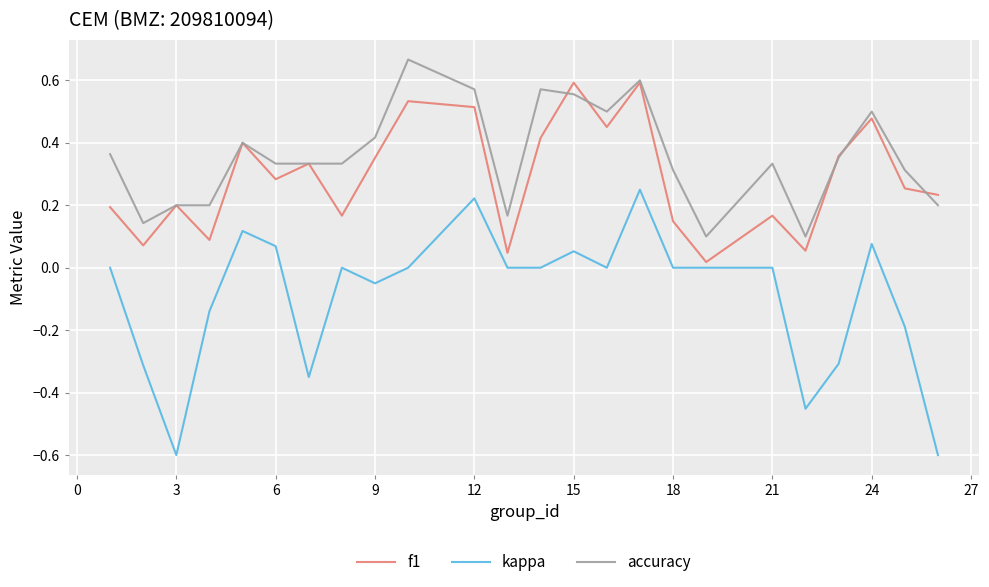

What are all the series names shown in the legend?

f1, kappa, accuracy